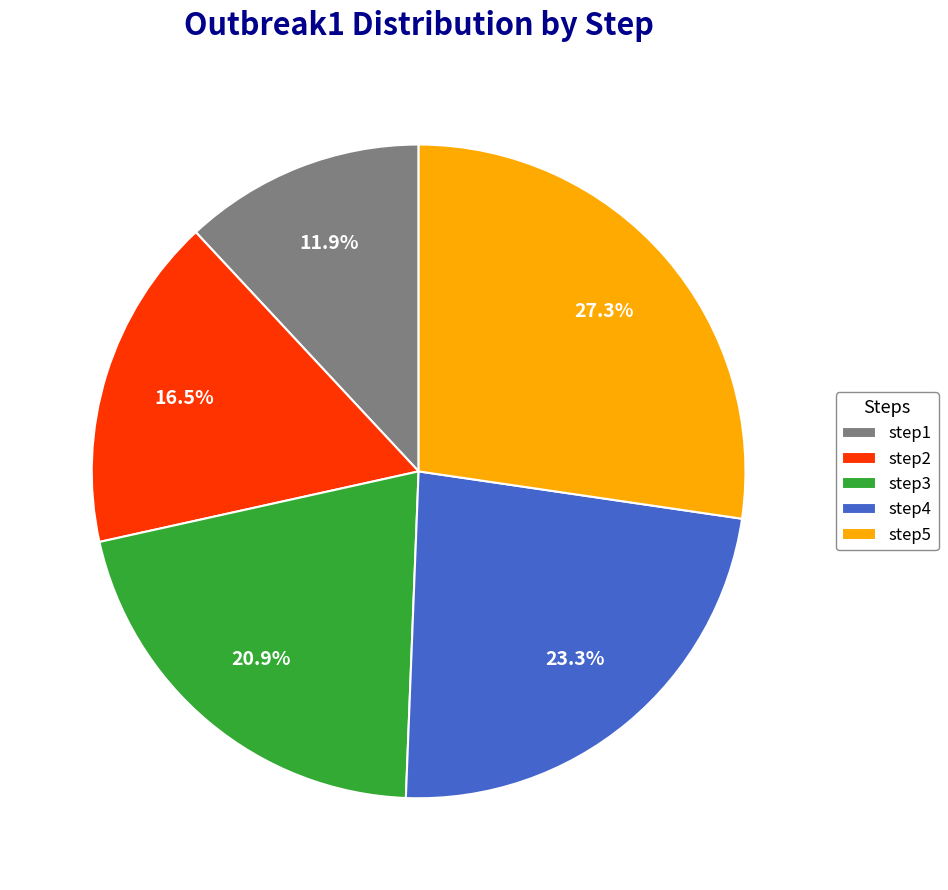

What portion of the pie excludes step5?

72.7%